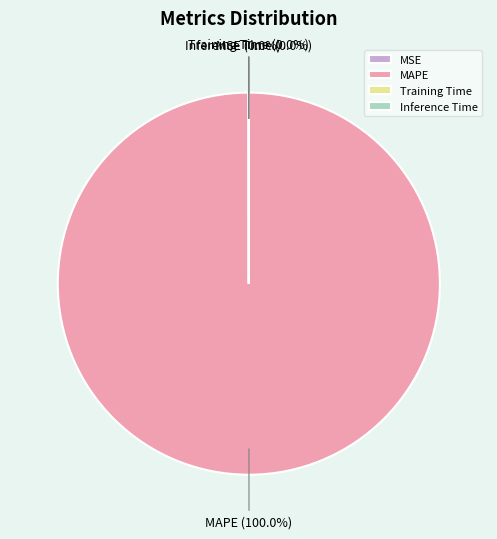

Which category has the biggest portion of the pie?

MAPE